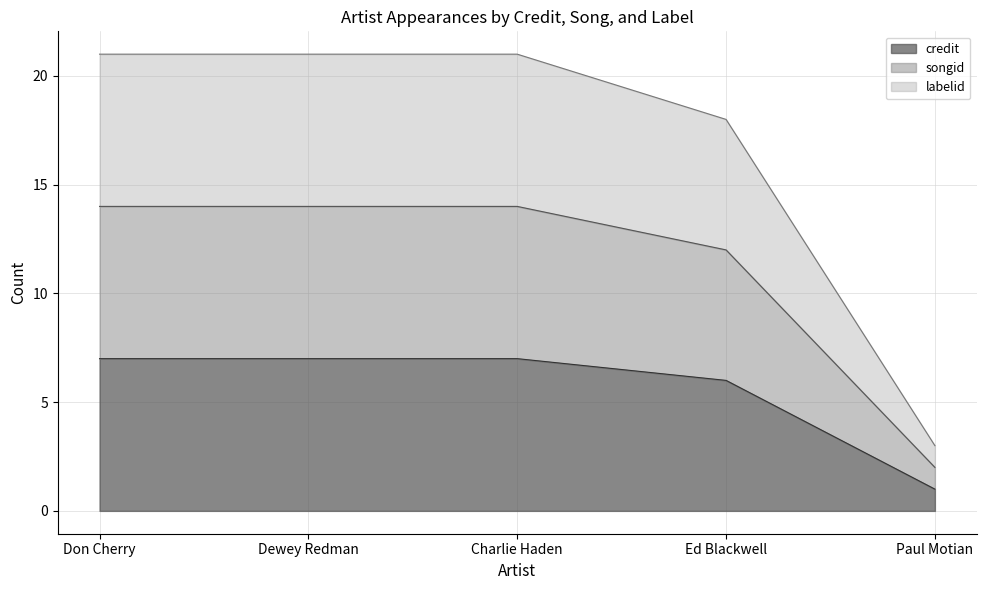

Rank the series by their maximum value, from highest to lowest.

labelid, songid, credit